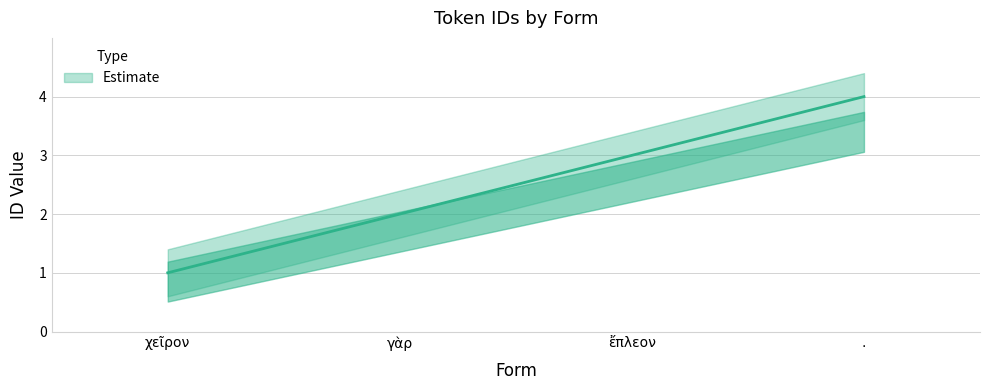

What is the total value across all series at γὰρ?

6.0